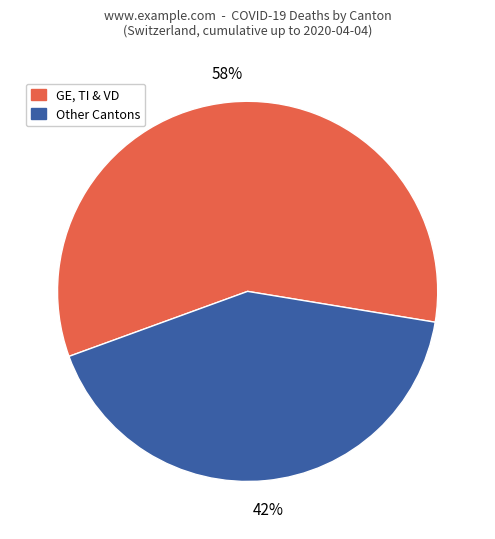

To the nearest percent, what is the difference between the largest and smallest slice percentages?

16%